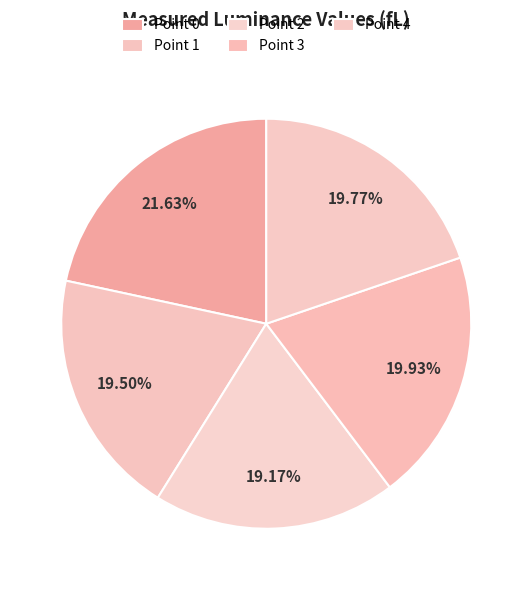

How many segments does this pie chart have?

5